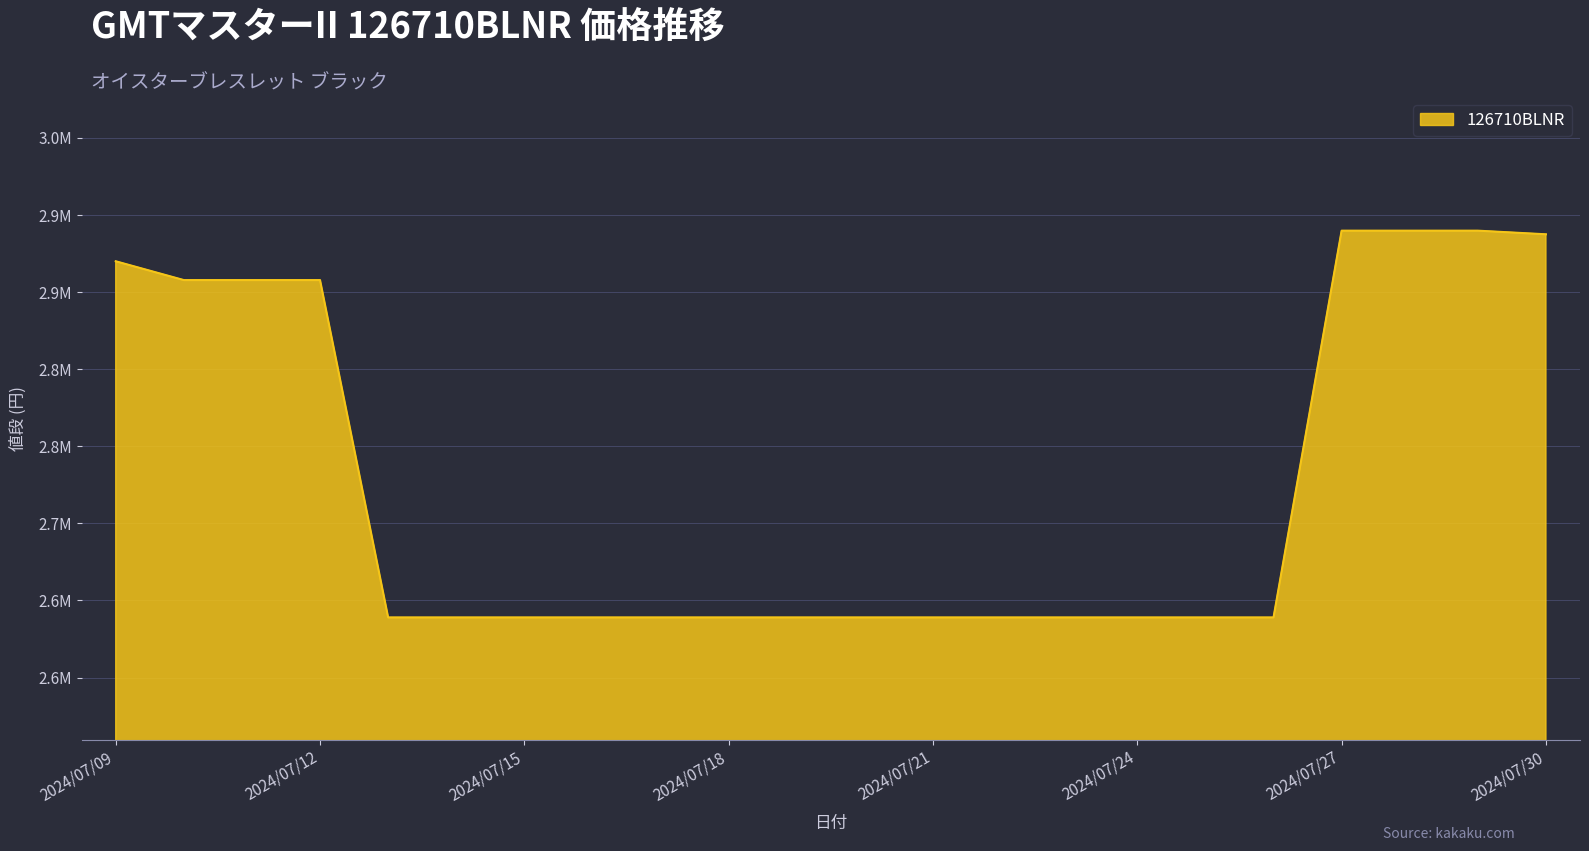

Does the chart display data point markers on the line(s)?

No